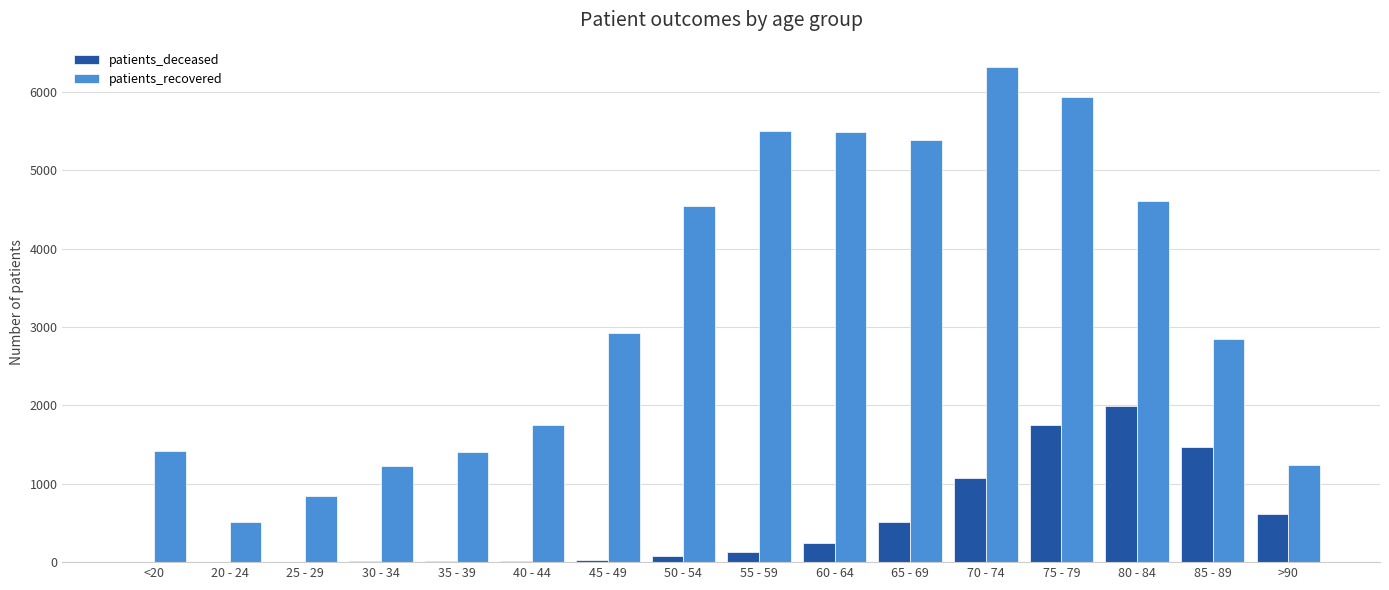

Where is patients_deceased nearest to the value 997?

70 - 74